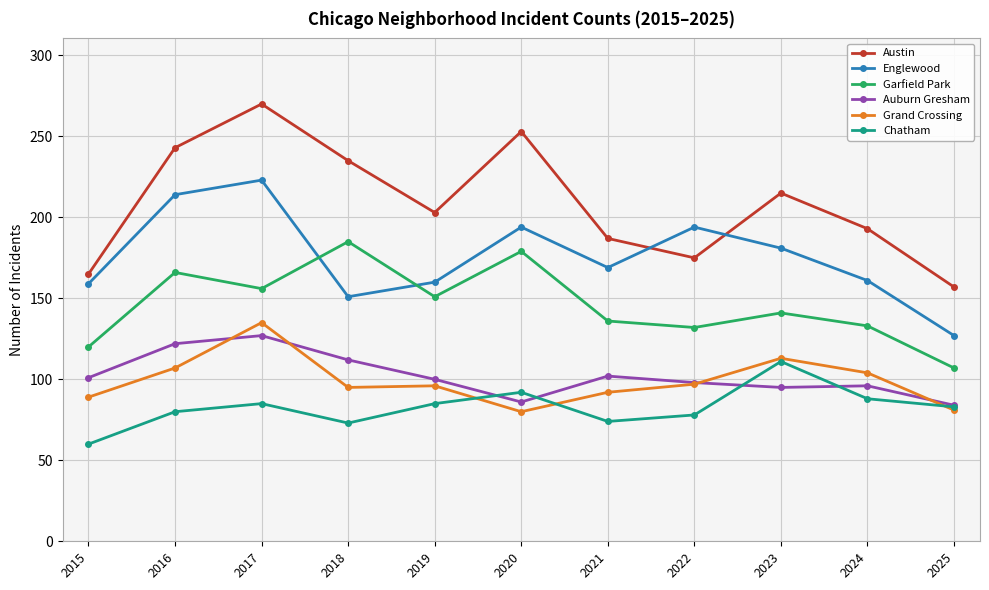

At which category does the chart reach its minimum across all series?

2015